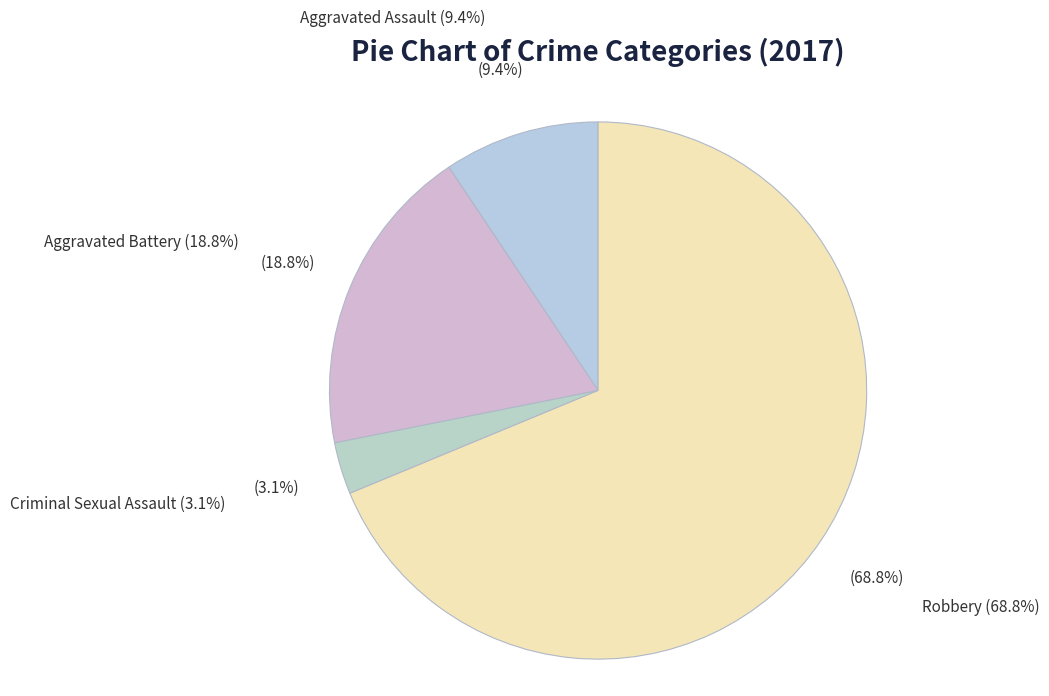

To the nearest percent, what is the average slice percentage?

25%